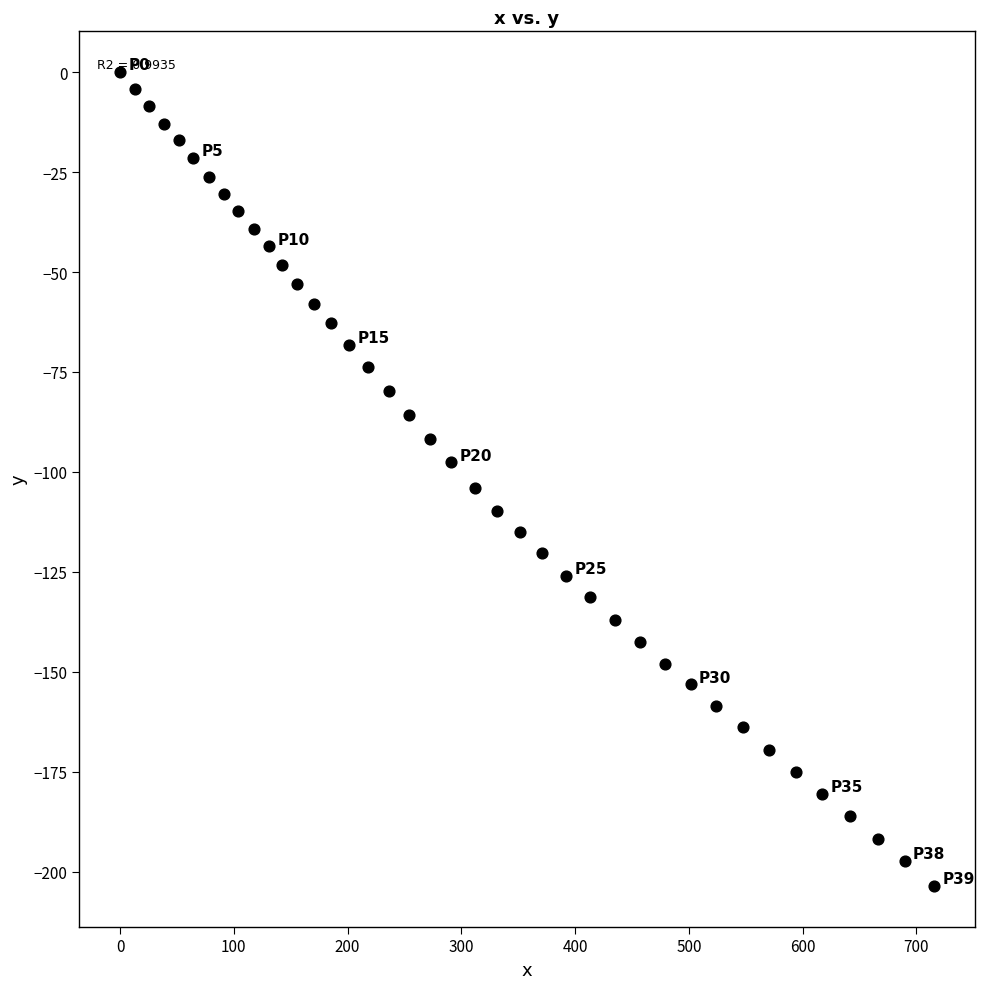

What is the range of X values (max minus min)?

715.3